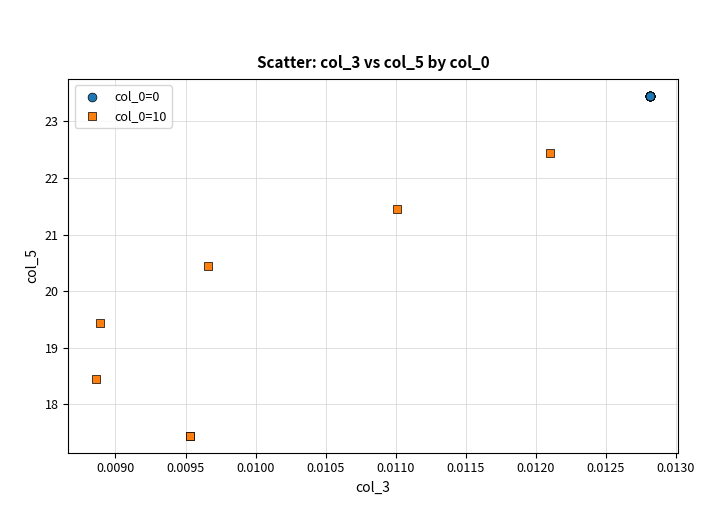

Which series reaches the minimum Y coordinate?

col_0=10